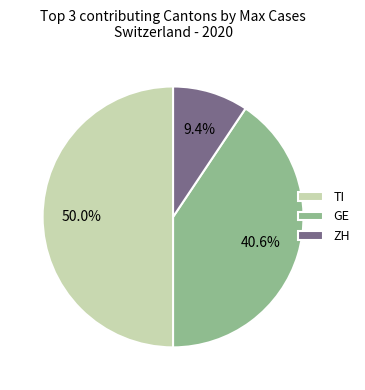

Between GE and ZH, which is larger?

GE